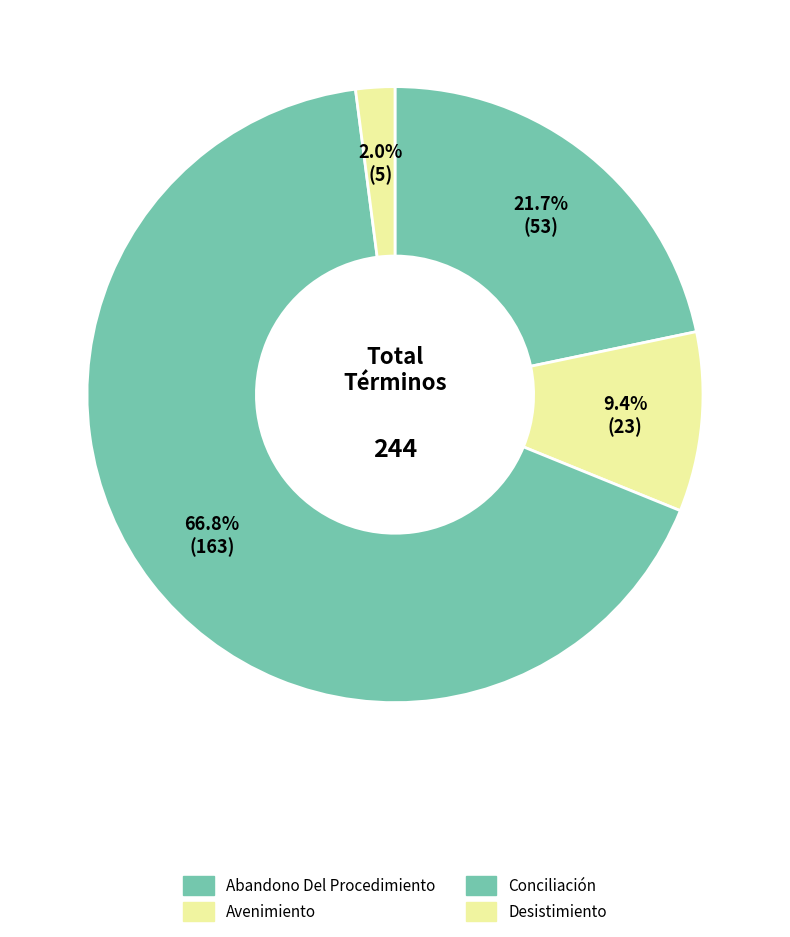

Is there a majority slice in this chart?

Yes